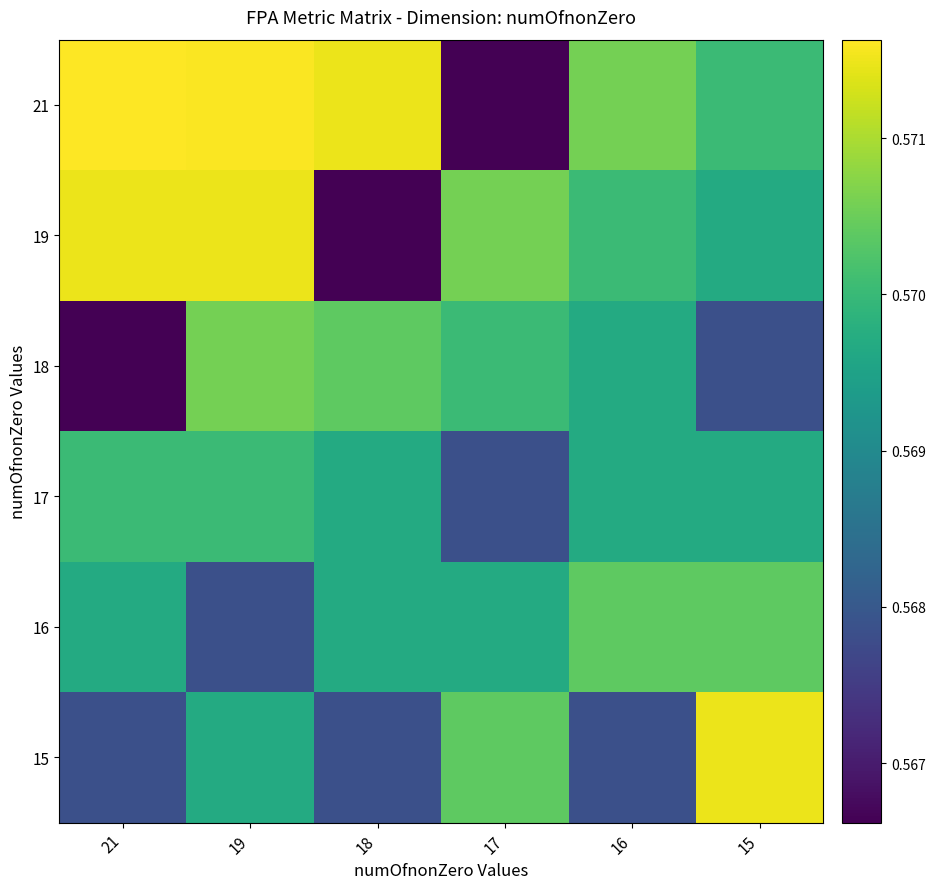

Reading right to left, extract all data points from this chart.

21: 15=0.6	16=0.6	17=0.6	18=0.6	19=0.6	21=0.6
19: 15=0.6	16=0.6	17=0.6	18=0.6	19=0.6	21=0.6
18: 15=0.6	16=0.6	17=0.6	18=0.6	19=0.6	21=0.6
17: 15=0.6	16=0.6	17=0.6	18=0.6	19=0.6	21=0.6
16: 15=0.6	16=0.6	17=0.6	18=0.6	19=0.6	21=0.6
15: 15=0.6	16=0.6	17=0.6	18=0.6	19=0.6	21=0.6